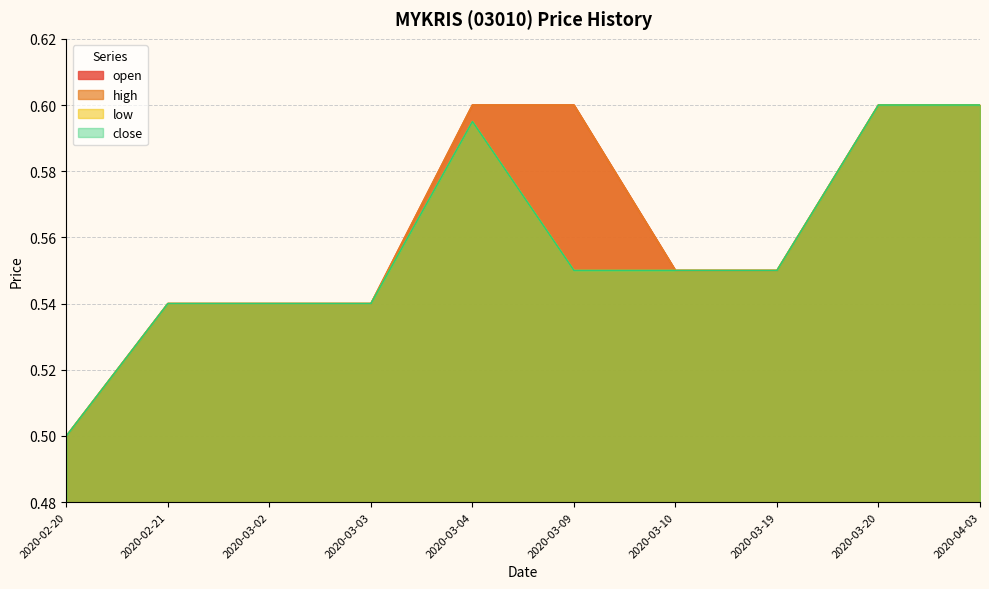

The high series shows 0.6 at 2020-03-09. True or false?

True